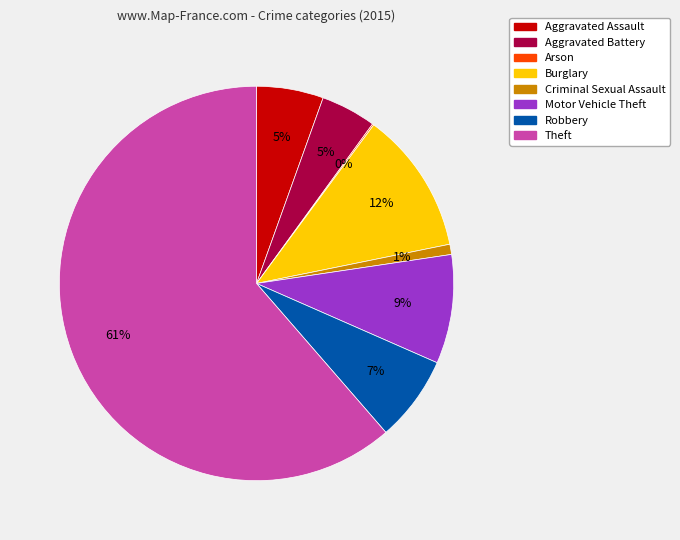

Which category has the biggest portion of the pie?

Theft